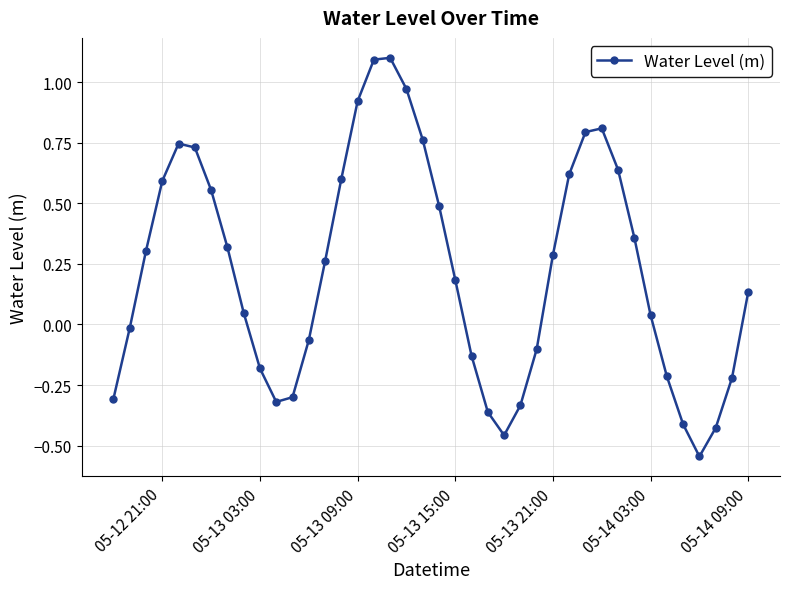

What is the sum of all values?

9.0